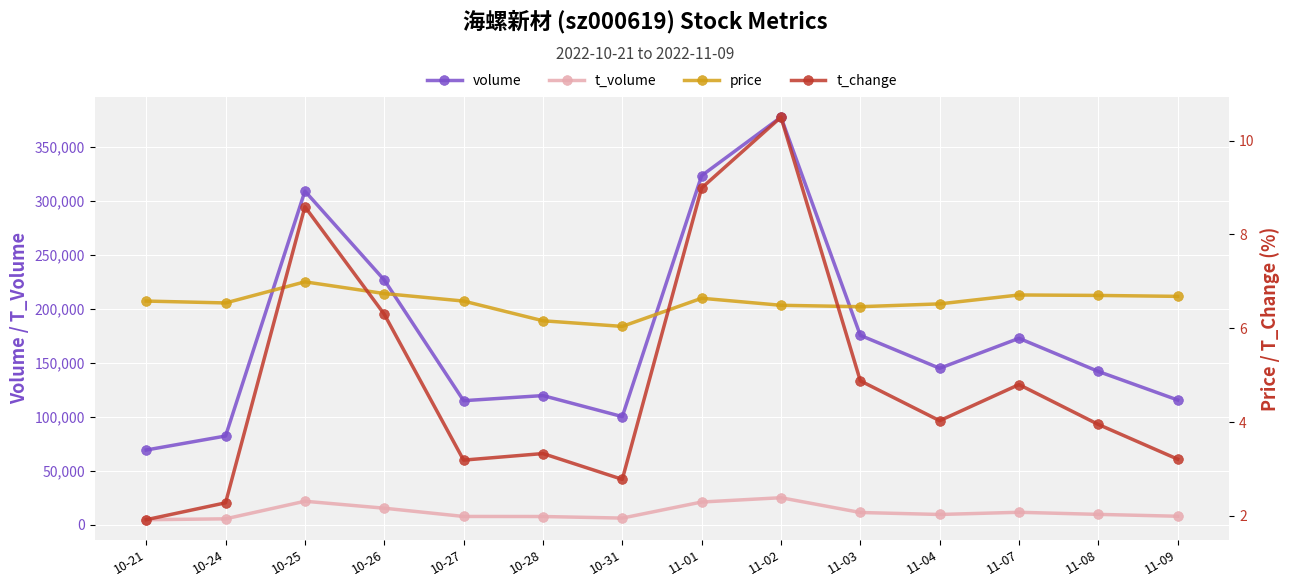

What is the sum of all volume values?

2475236